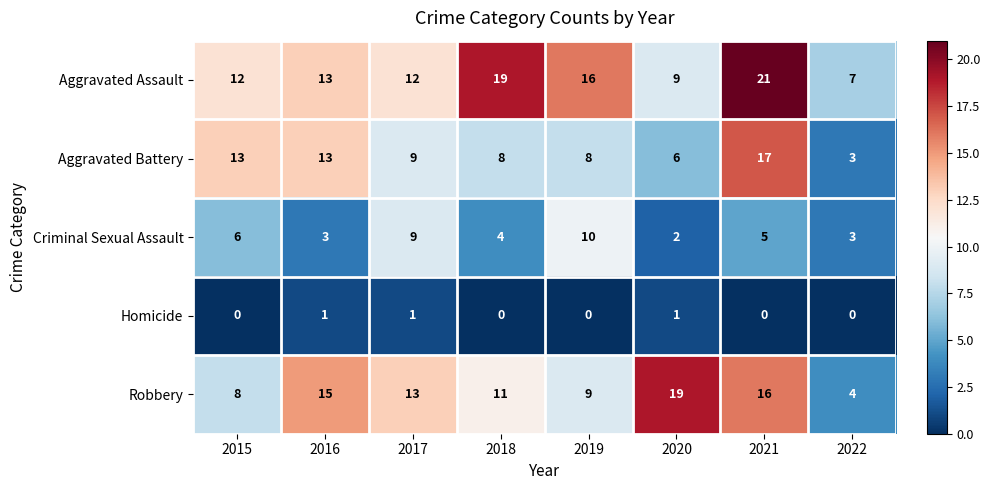

At 2019, list the series in order from smallest to largest.

Homicide, Aggravated Battery, Robbery, Criminal Sexual Assault, Aggravated Assault